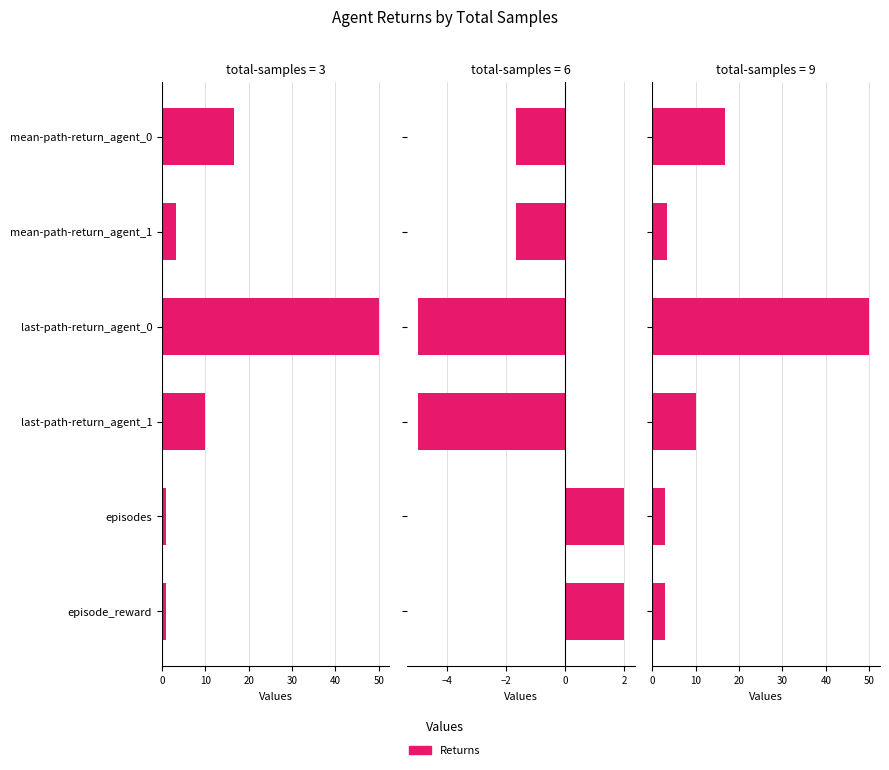

Does the chart contain stacked bars?

No